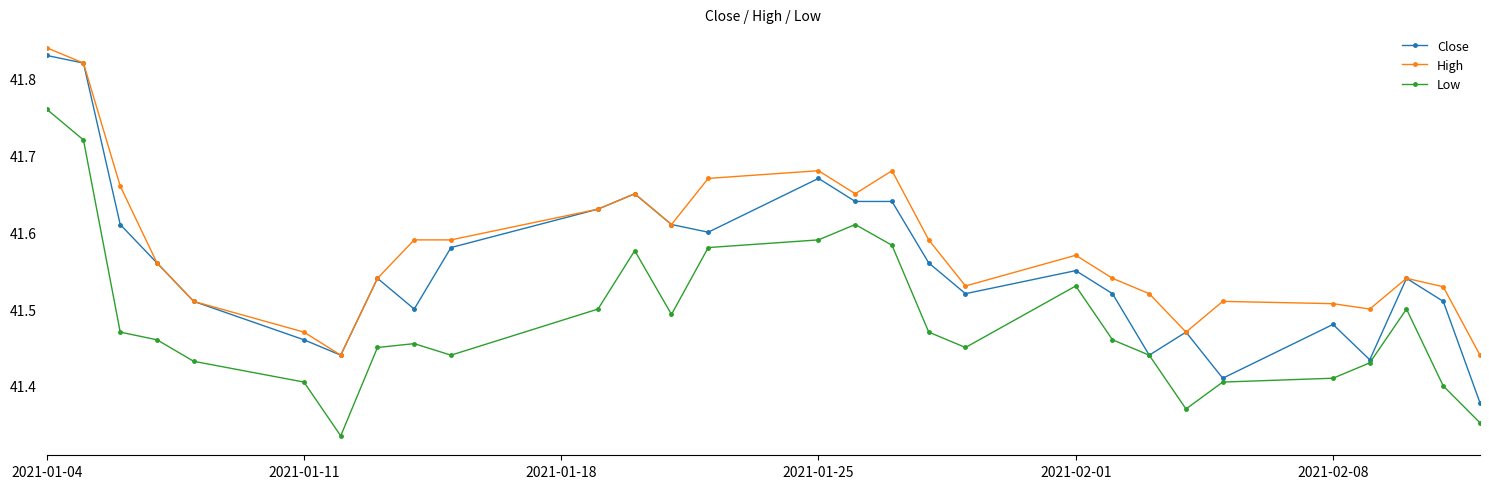

At how many categories does at least one series exceed 41?

29